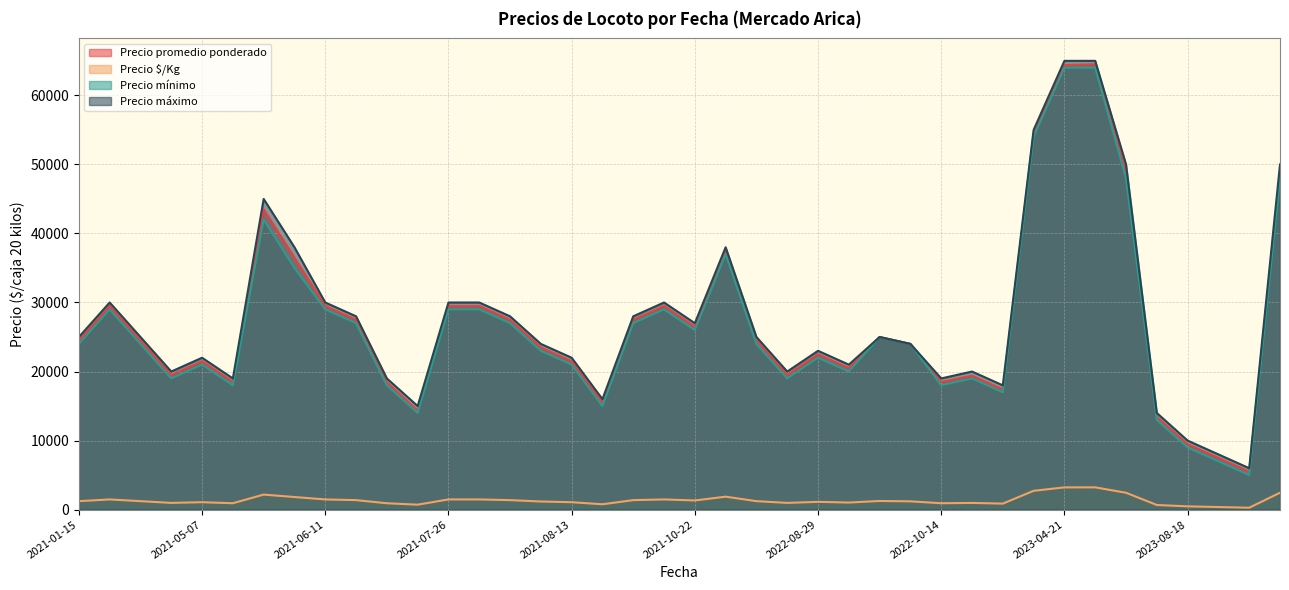

How many lines are shown in the chart?

4